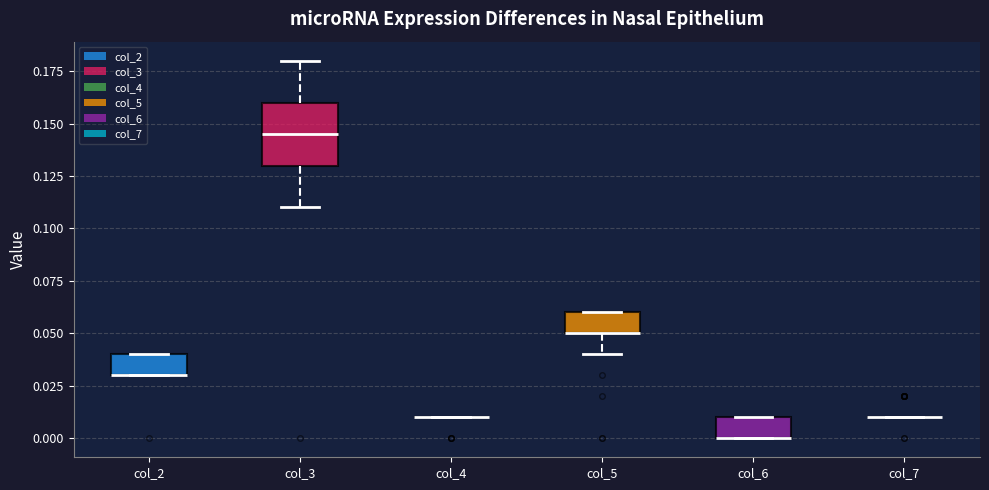

Reading left to right, read every box against the y-axis: the position of its median line, the range the box covers, and the ends of its whiskers. The values are not printed on the chart, so give them approximately, as read against the axis.

col_2: median 0.030 (drawn on the box's lower edge), box 0.030 to 0.040, whiskers 0.030 to 0.040
col_3: median 0.145, box 0.130 to 0.160, whiskers 0.110 to 0.180
col_4: box collapsed to a line at 0.010, whiskers 0.010 to 0.010
col_5: median 0.050 (drawn on the box's lower edge), box 0.050 to 0.060, whiskers 0.040 to 0.060
col_6: median 0.000 (drawn on the box's lower edge), box 0.000 to 0.010, whiskers 0.000 to 0.010
col_7: box collapsed to a line at 0.010, whiskers 0.010 to 0.010